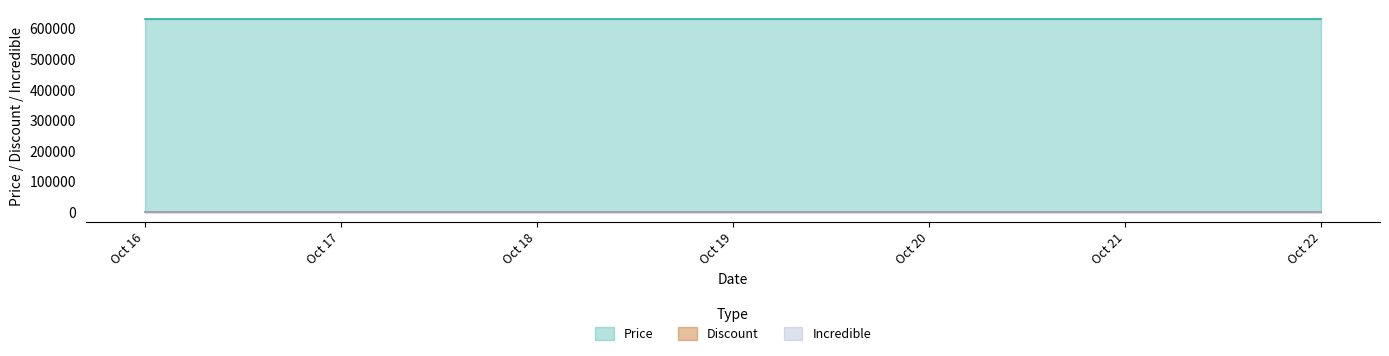

Which series has the largest total across all categories?

Price